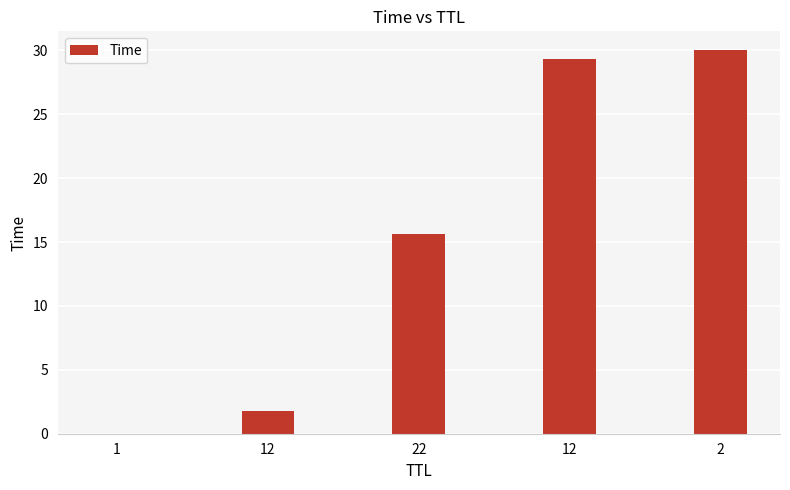

What is the sum of all values?

76.8